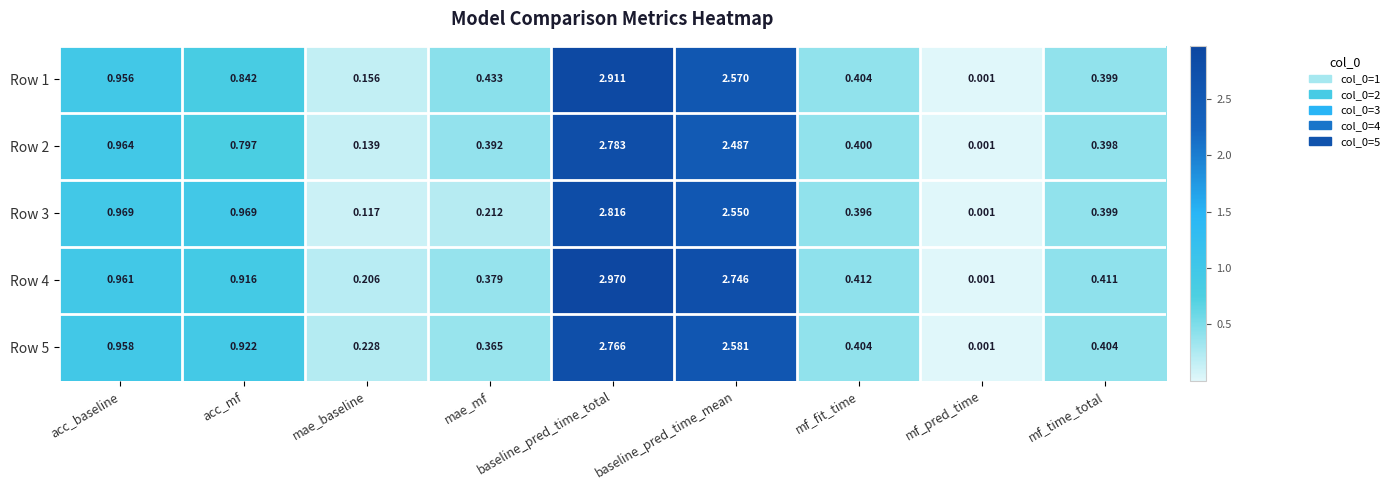

At how many categories does at least one series exceed 0?

9